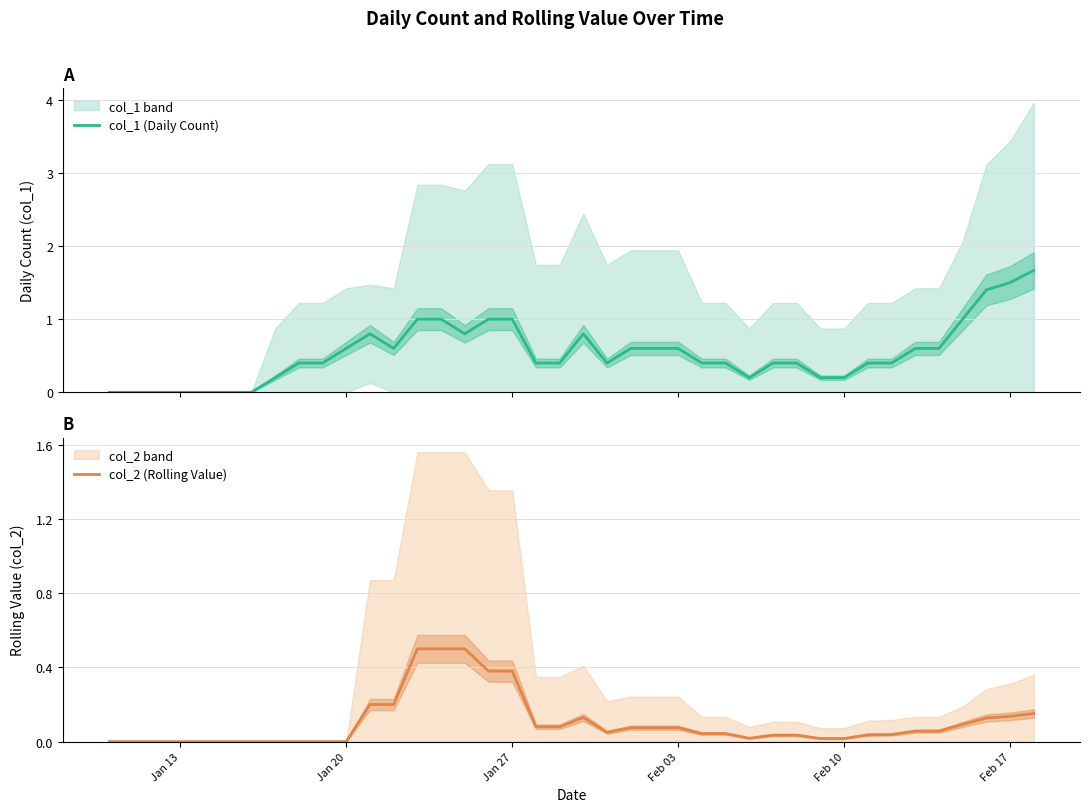

What is the highest value of the col_1 (Daily Count) series?

1.7